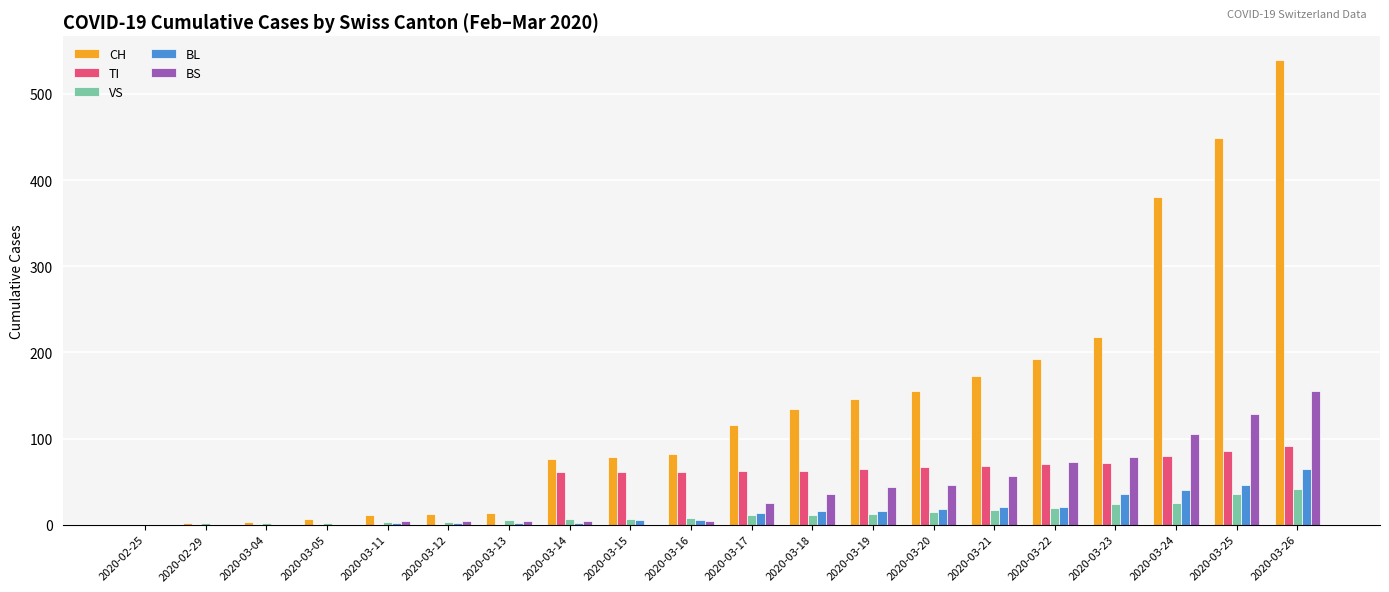

What is the sum of all BL values?

309